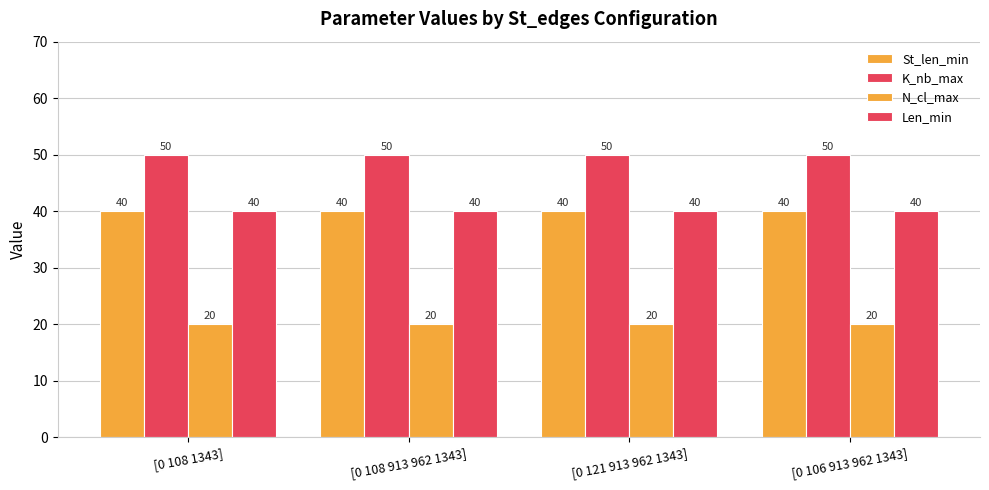

The St_len_min series shows 17 at [0 108 913 962 1343]. True or false?

False